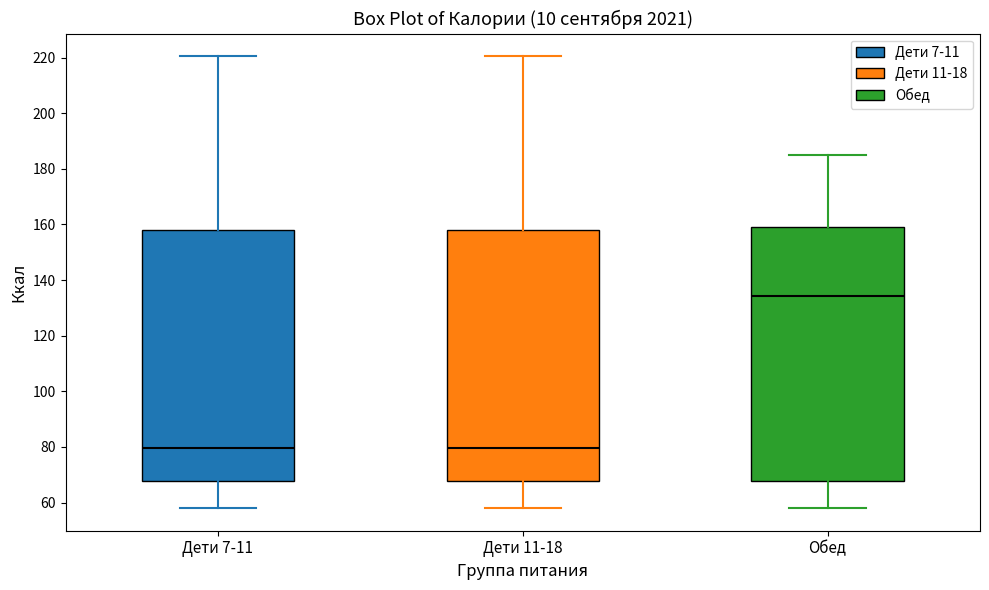

Reading left to right, read every box against the y-axis: the position of its median line, the range the box covers, and the ends of its whiskers. The values are not printed on the chart, so give them approximately, as read against the axis.

Дети 7-11: median 80, box 68 to 158, whiskers 58 to 220
Дети 11-18: median 80, box 68 to 158, whiskers 58 to 220
Обед: median 134, box 68 to 160, whiskers 58 to 186